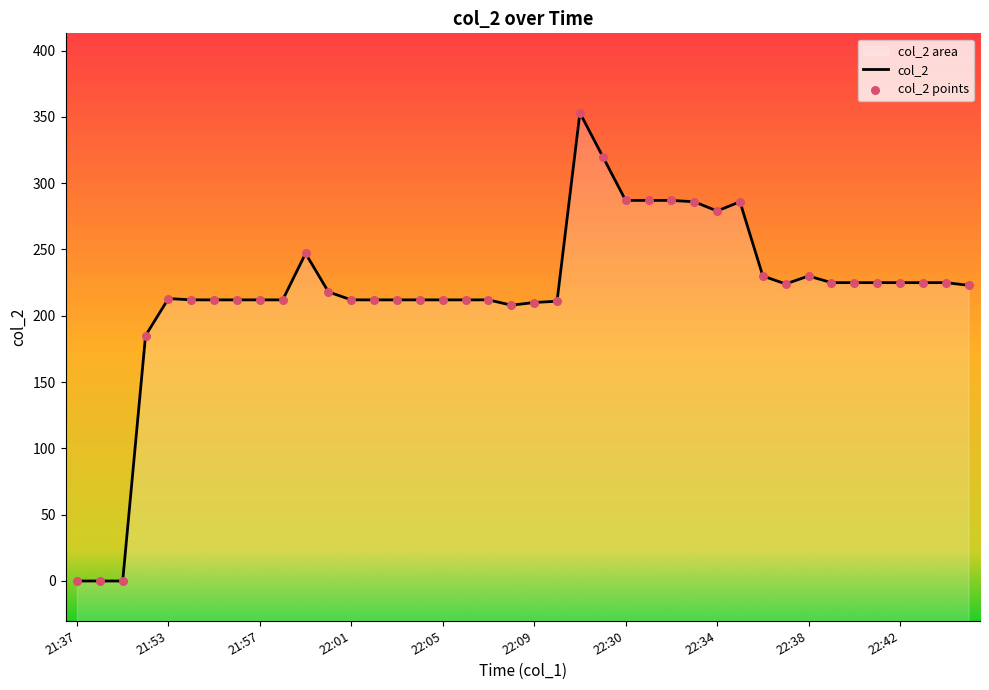

Is the value of col_2 points at 35 greater than the value of col_2 at 16?

Yes